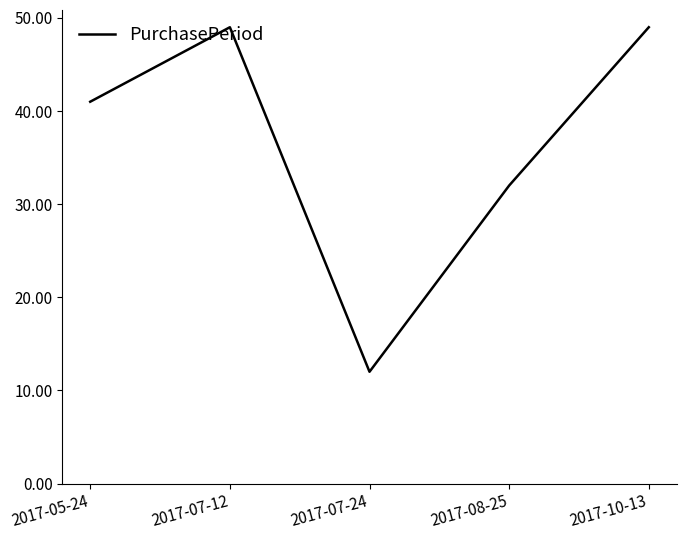

What is the minimum value shown in the chart?

12